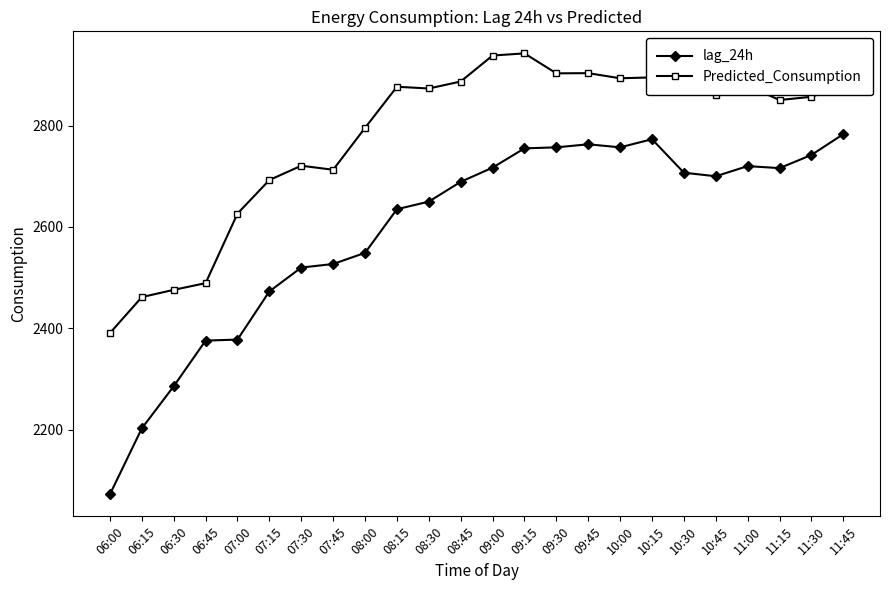

True or false: Predicted_Consumption and lag_24h intersect in this chart.

False